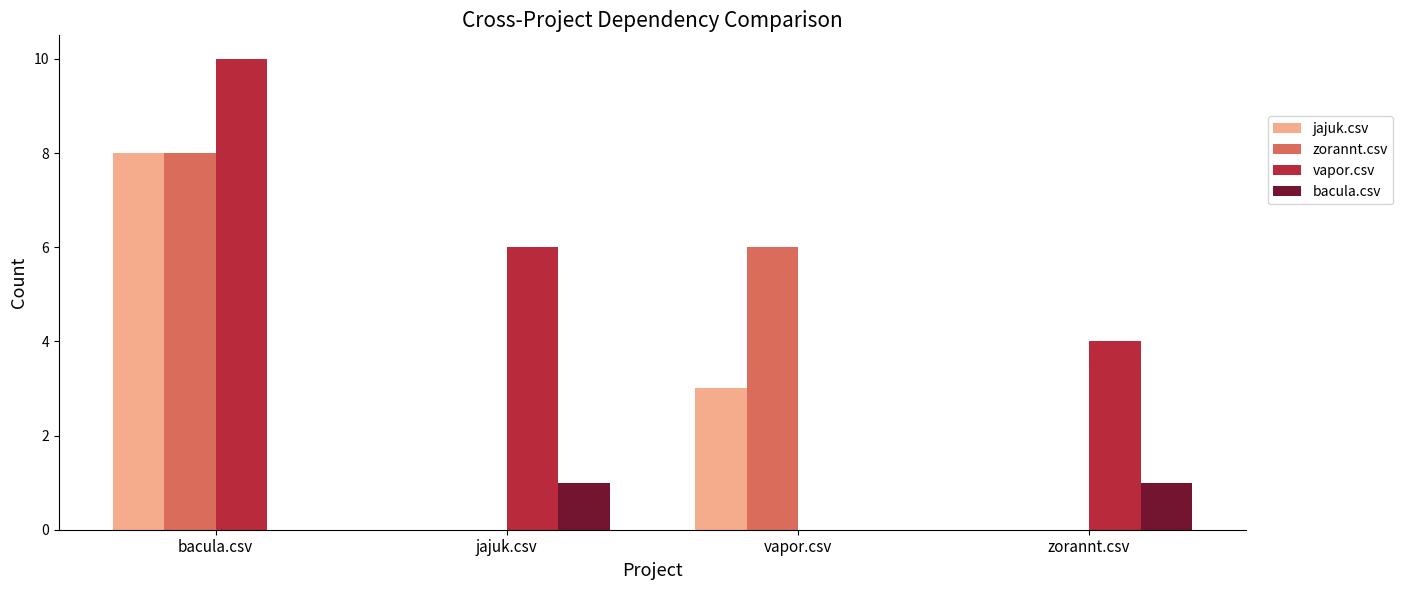

True or false: zorannt.csv has a value of 11 at bacula.csv.

False